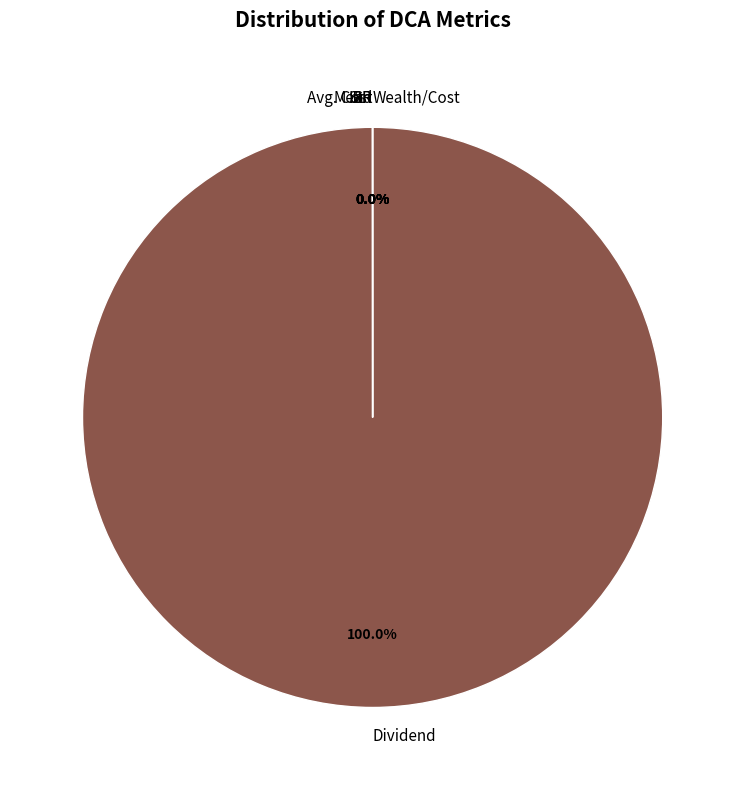

Which slice is the largest?

Dividend